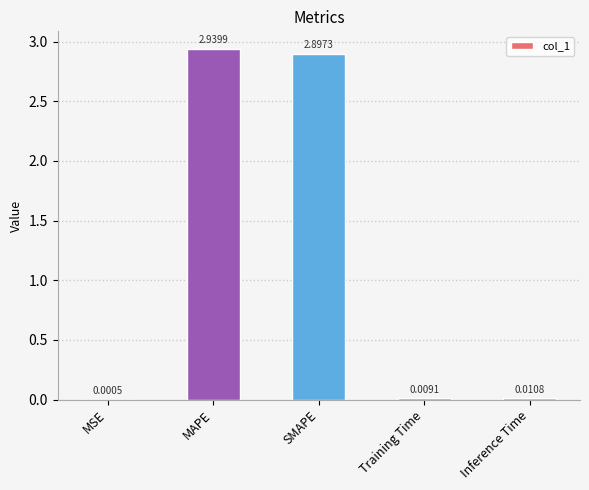

Between MSE and SMAPE, which is larger?

SMAPE